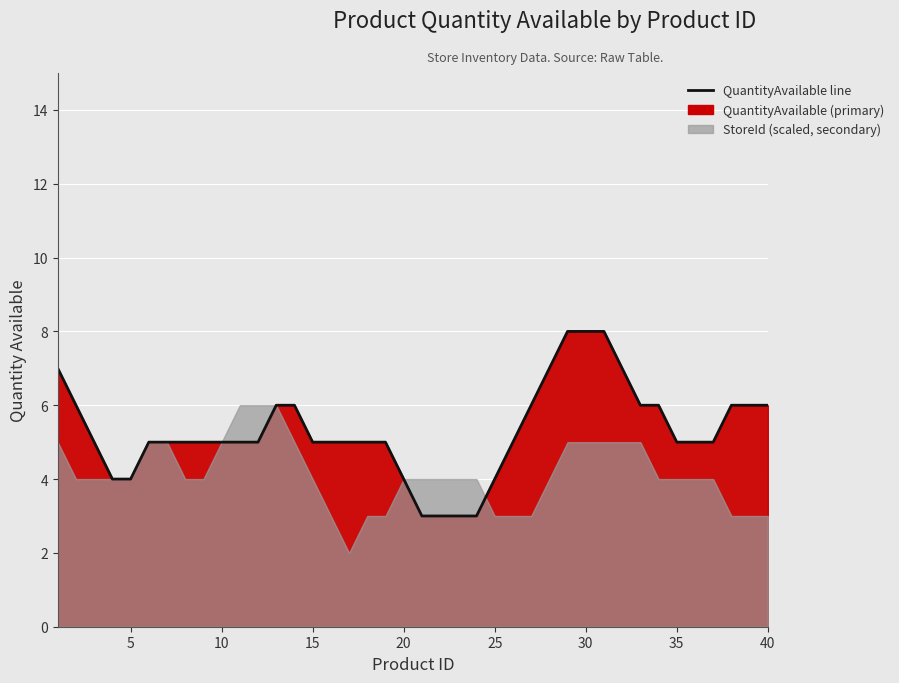

Count the values in the range 5 to 6.

26